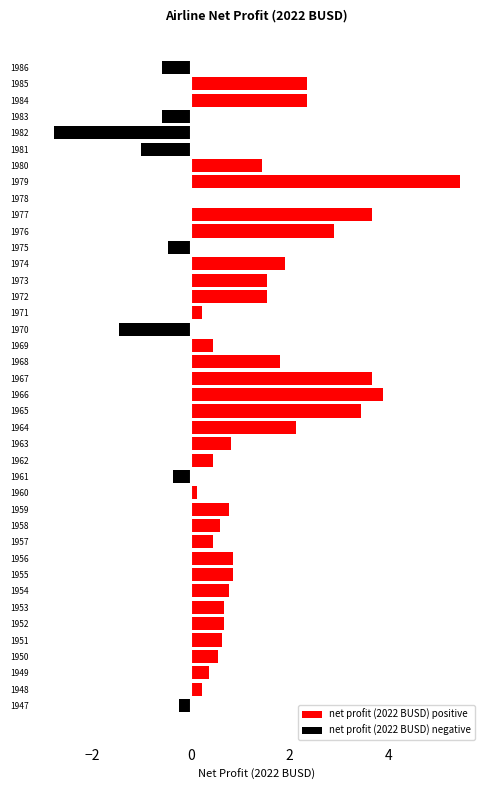

What is the highest value of the net profit (2022 BUSD) positive series?

5.4